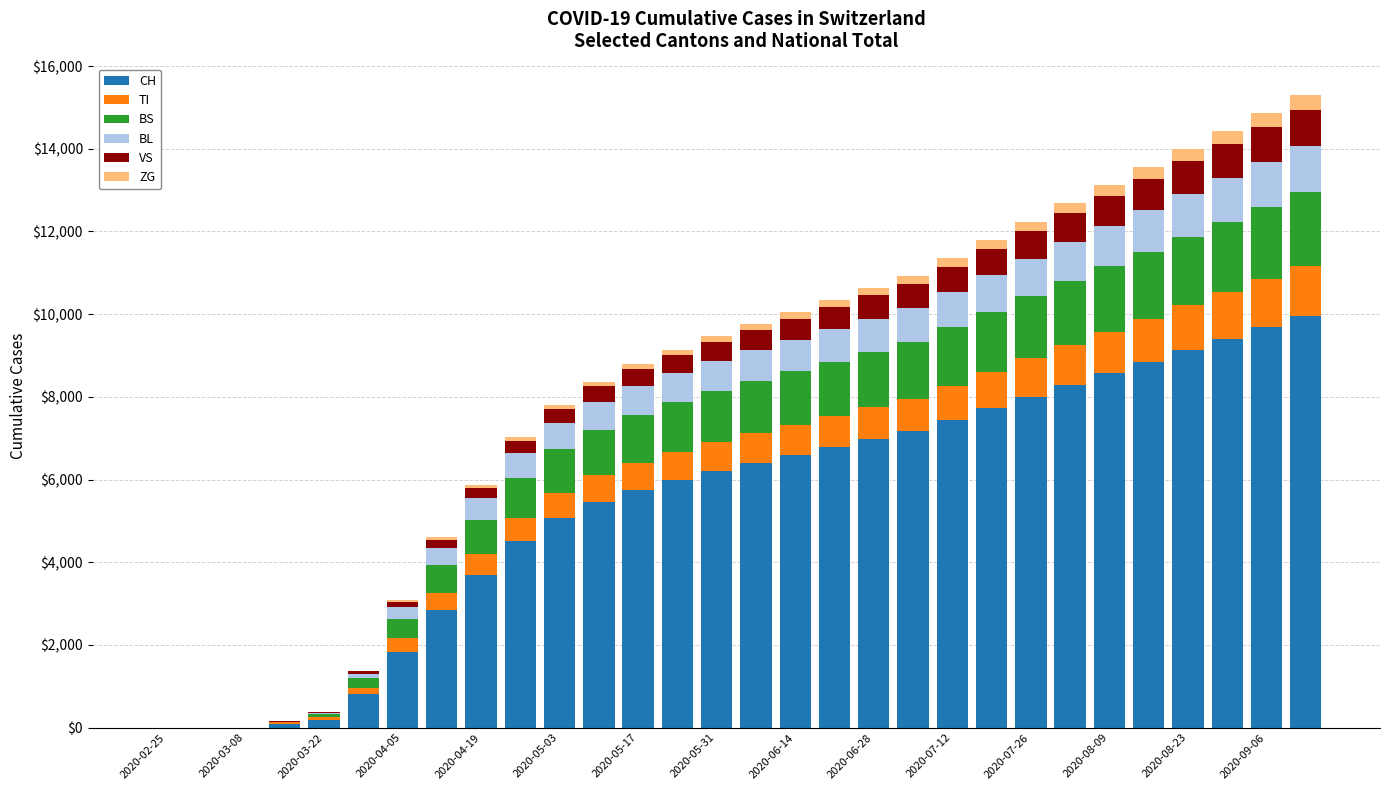

What are all the series names shown in the legend?

CH, TI, BS, BL, VS, ZG